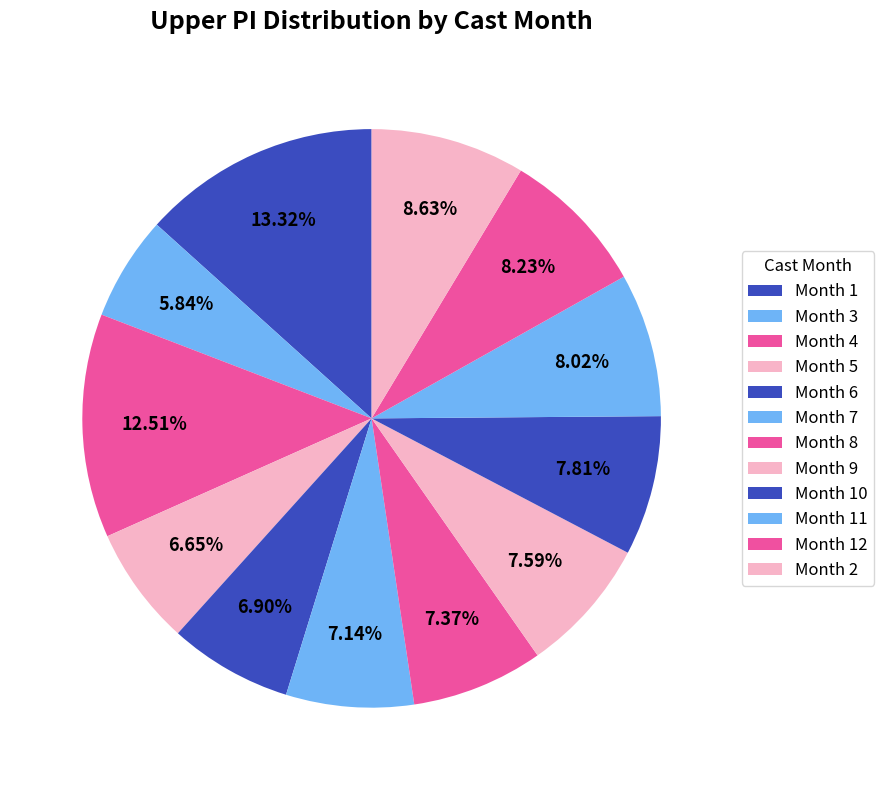

How many segments does this pie chart have?

12